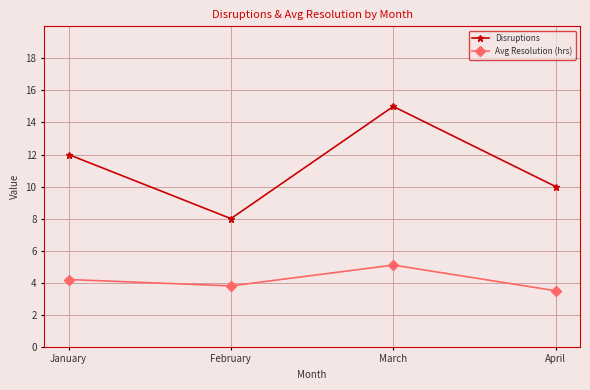

Reading left to right, transcribe all the data shown in this chart.

Disruptions: January=12.0	February=8.0	March=15.0	April=10.0
Avg Resolution (hrs): January=4.2	February=3.8	March=5.1	April=3.5